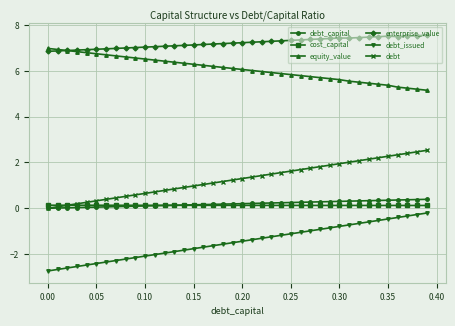

What is the value of the enterprise_value point at the 19th from the left?

7.2